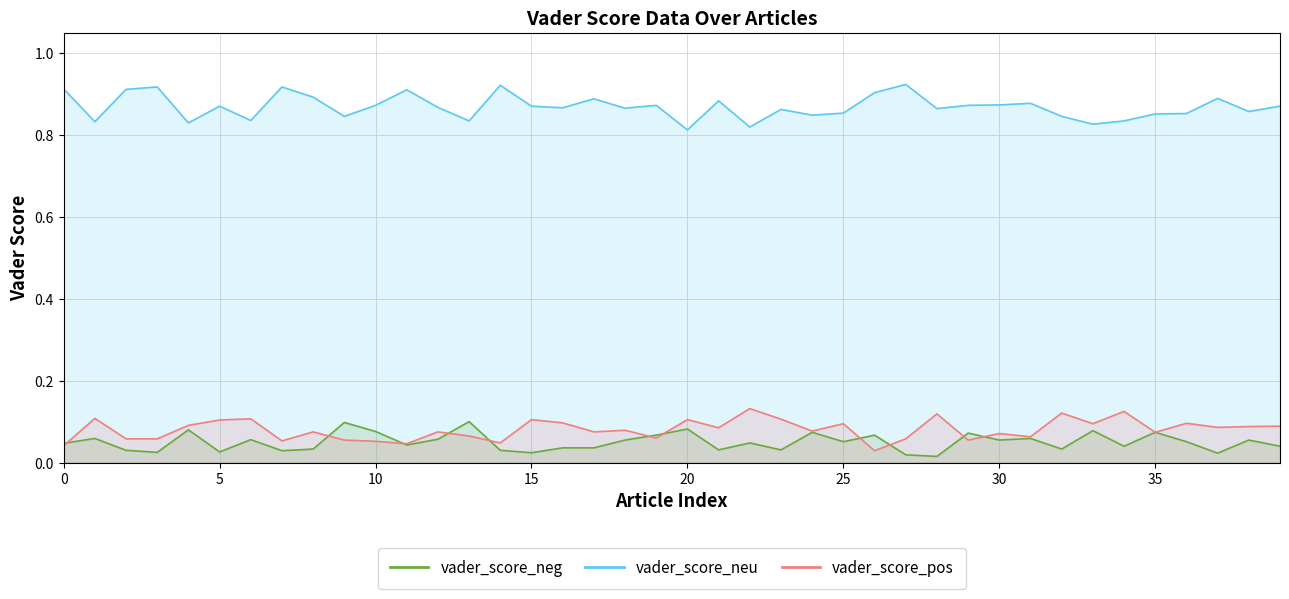

Between 7 and 22, which series saw the biggest shift?

vader_score_neu